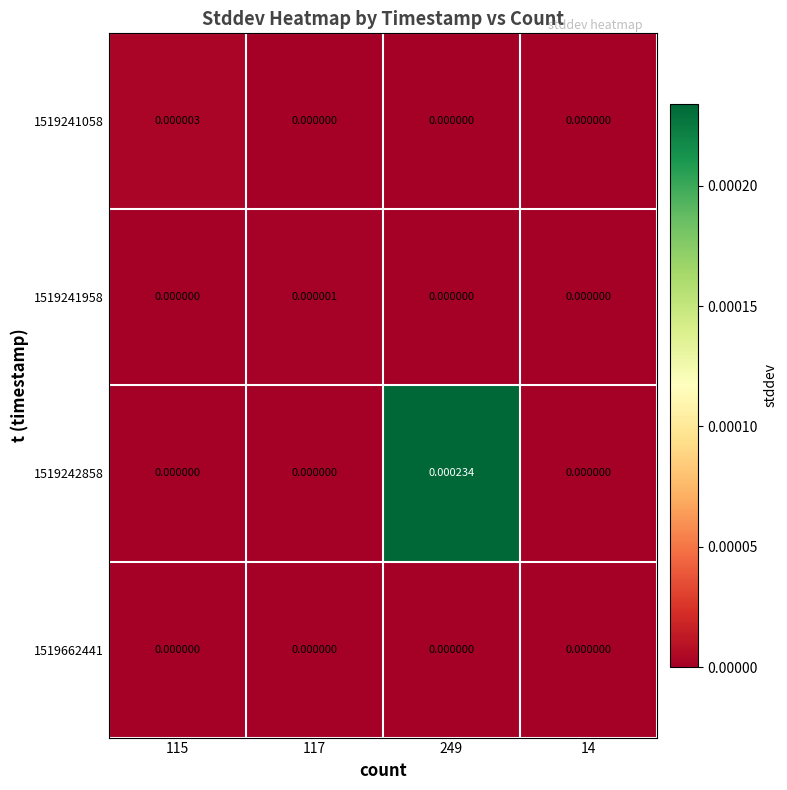

How many data points in 1519241058 are above 0?

1